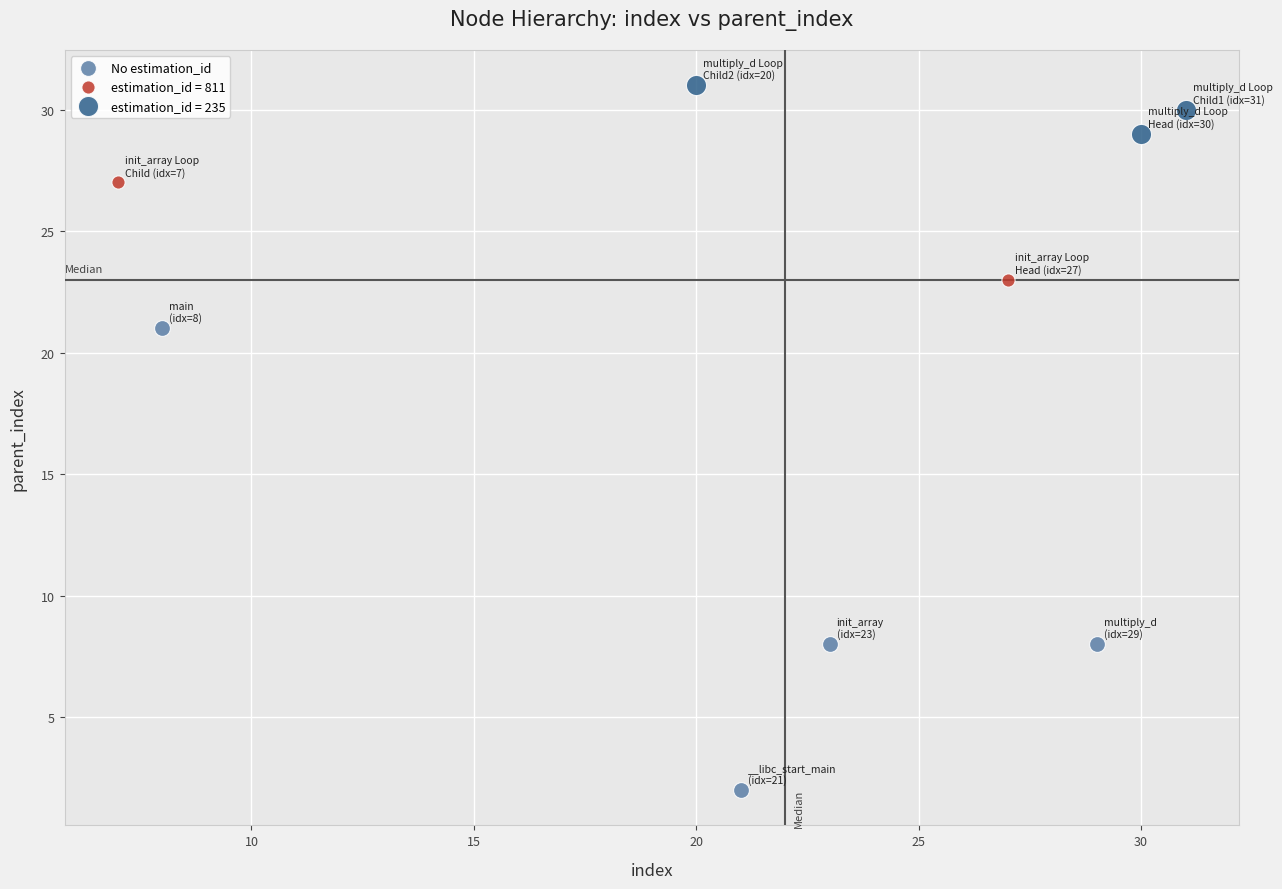

What are all the series names shown in the legend?

No estimation_id, estimation_id = 811, estimation_id = 235